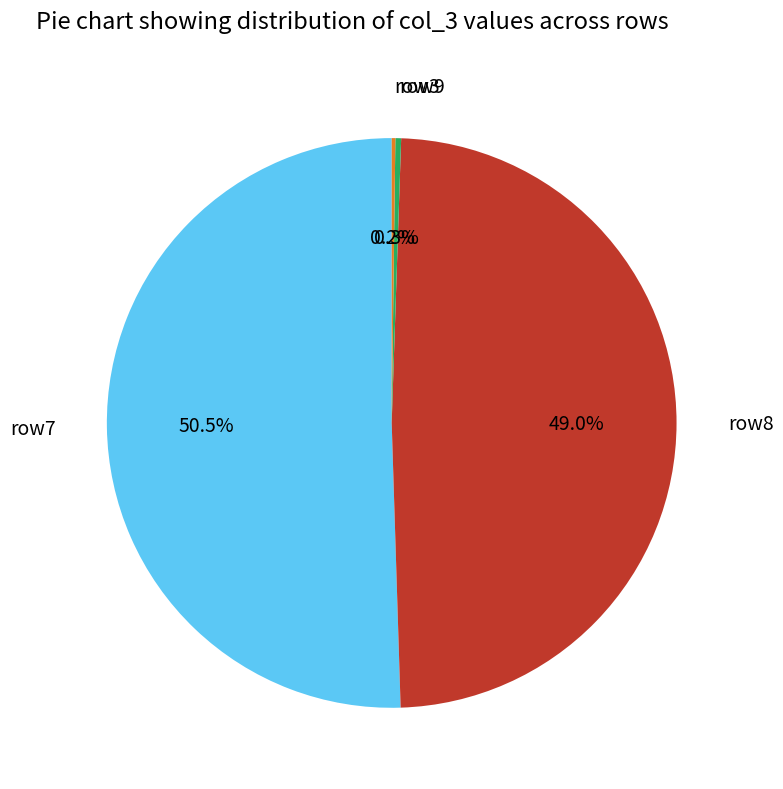

Which slice is the largest?

row7